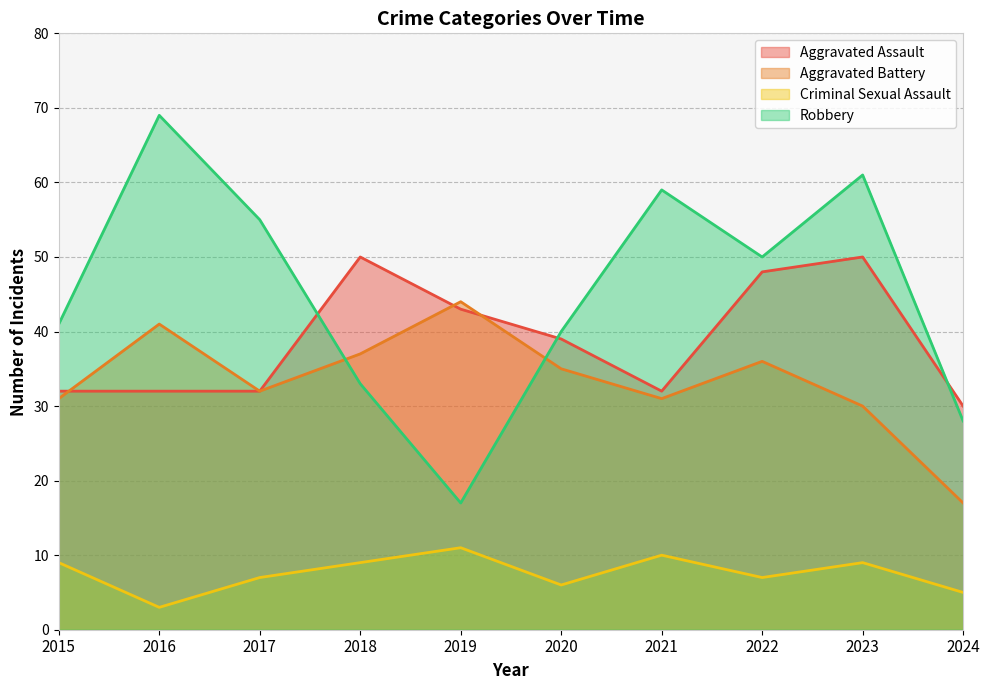

At which label does Criminal Sexual Assault first exceed 9?

2019